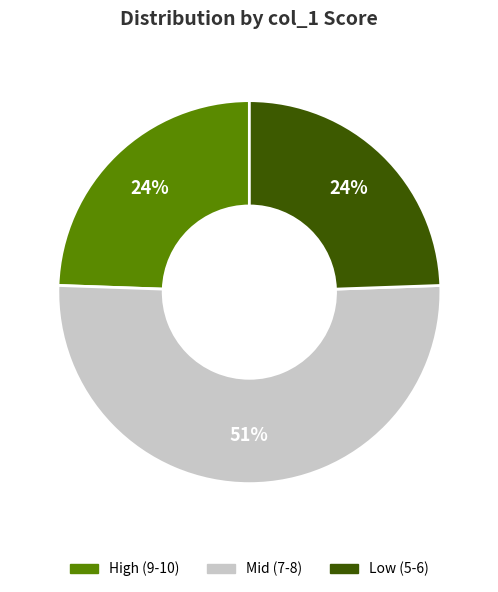

To the nearest percent, what is the difference between the largest and smallest slice percentages?

27%